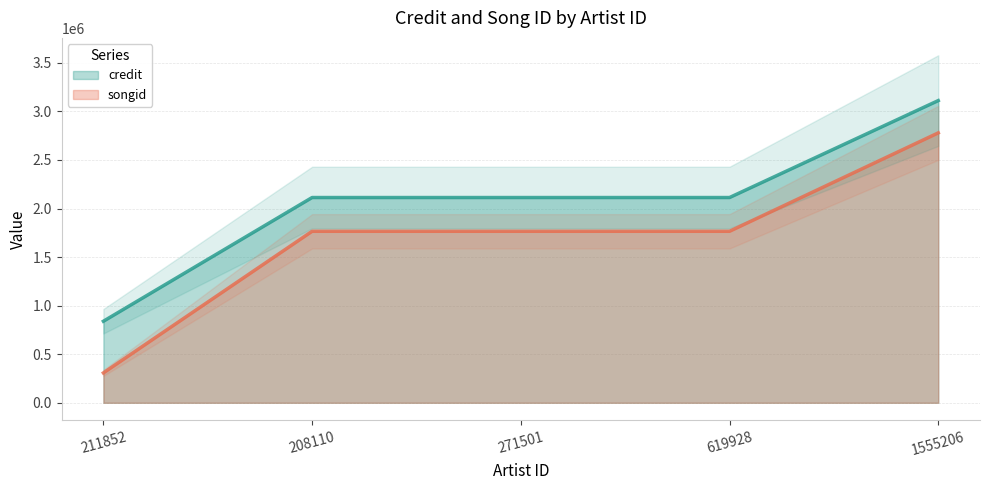

What value does the credit series have at 211852, to the nearest 50?

839400